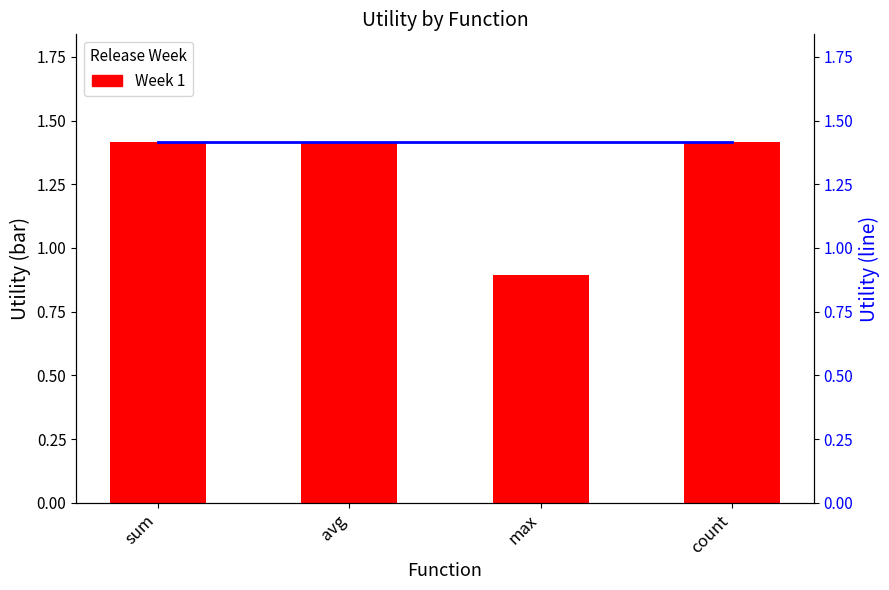

True or false: Utility (line) has a value of 1.4 at avg.

True